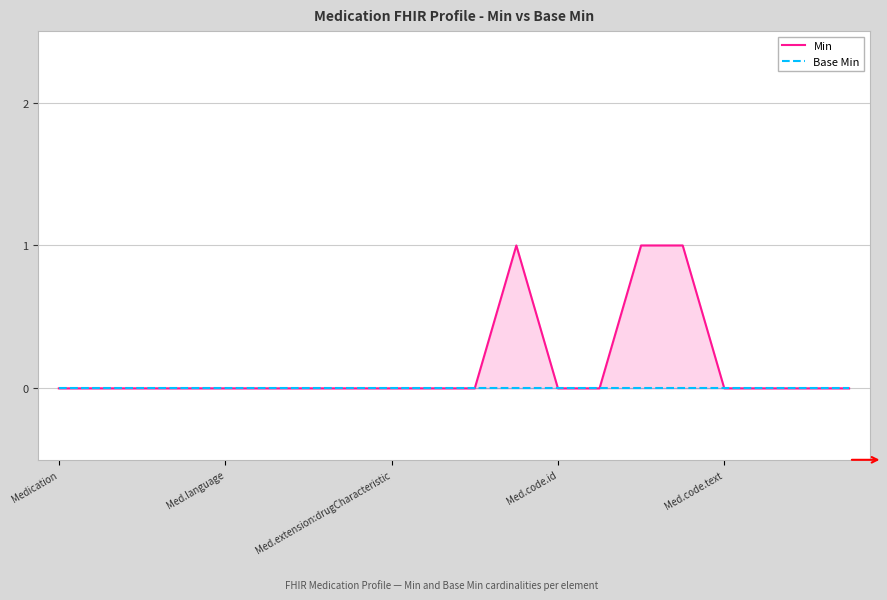

What position from the left is 15?

16